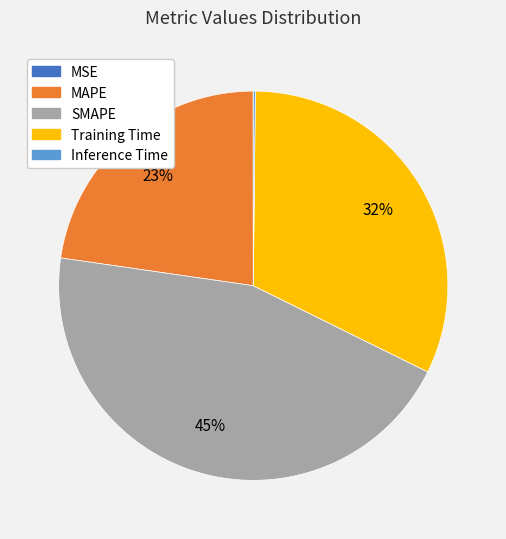

True or false: Training Time accounts for 41% of the total.

False